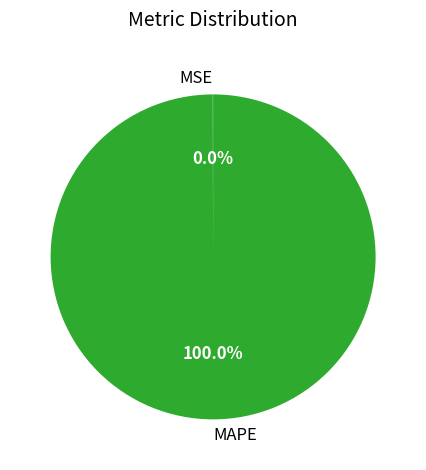

Does any single category account for the majority?

Yes